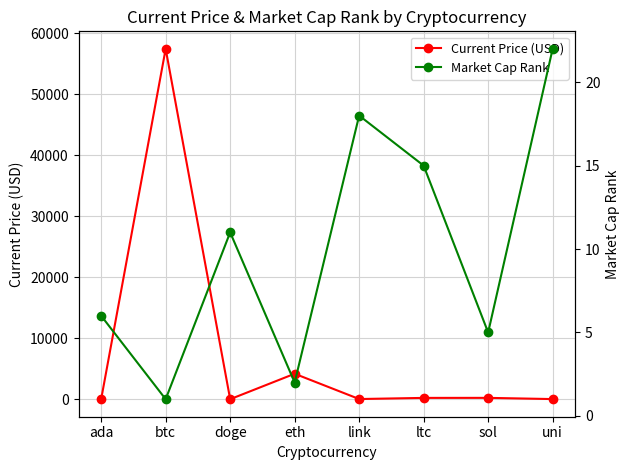

Which series has the largest total across all categories?

Current Price (USD)